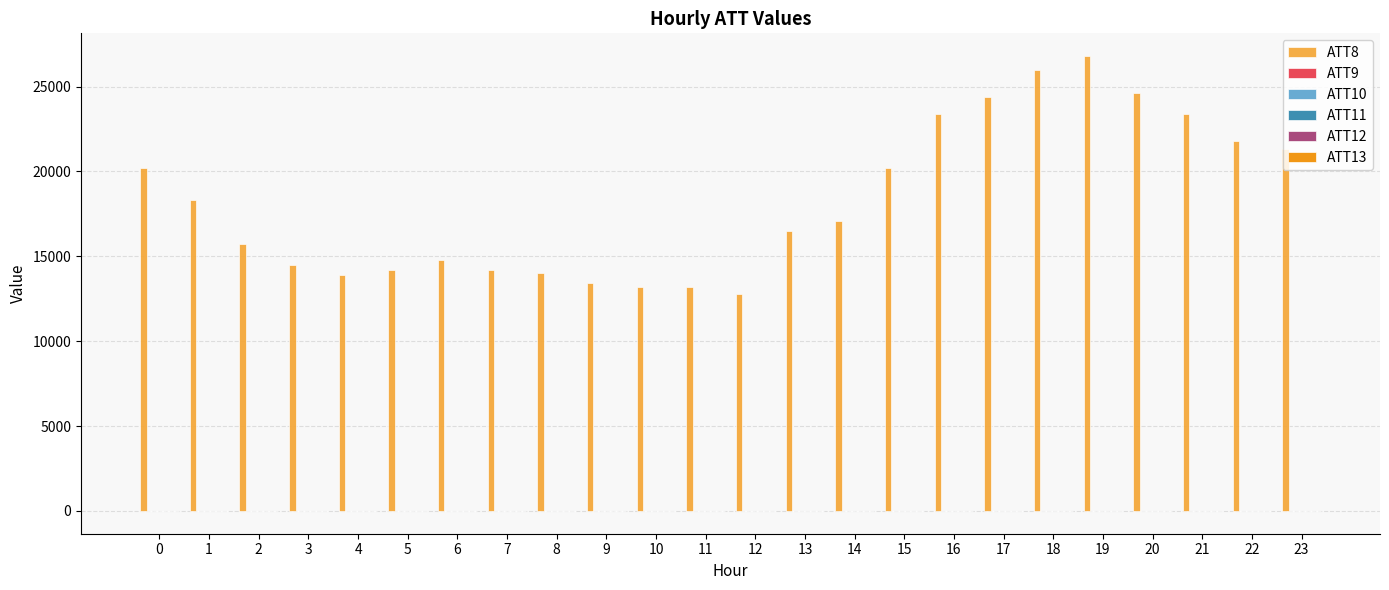

The value of ATT8 at 15 is 20200.0. True or false?

True